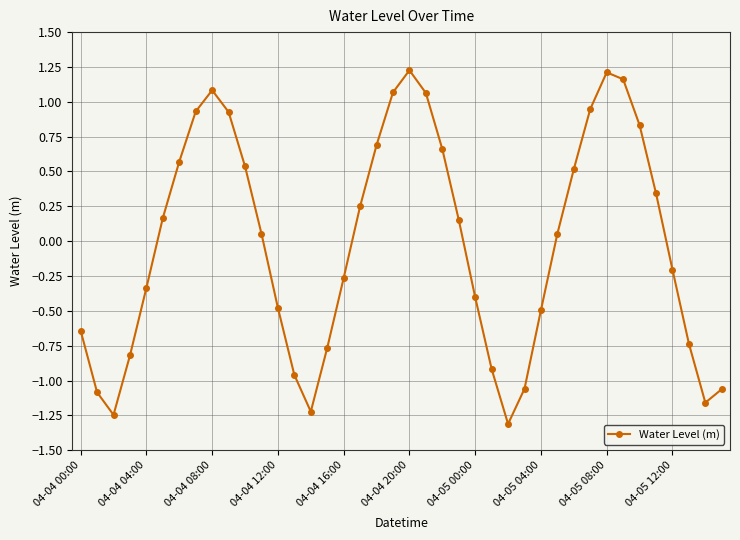

What is the difference between the maximum and minimum values?

2.5